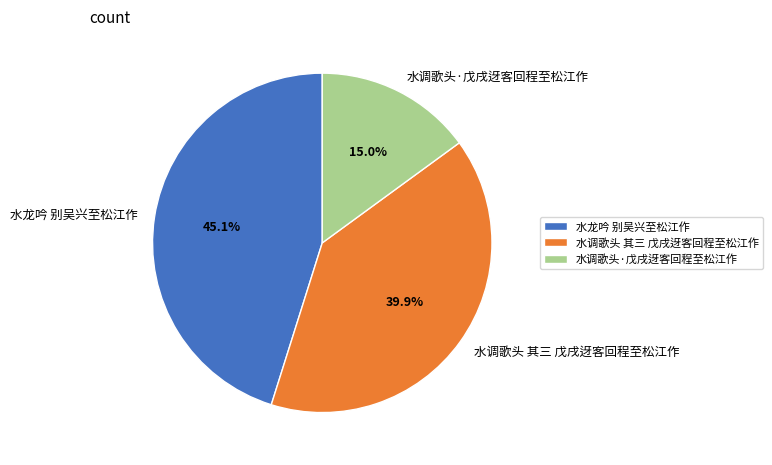

Is there any slice that represents more than half of the pie?

No